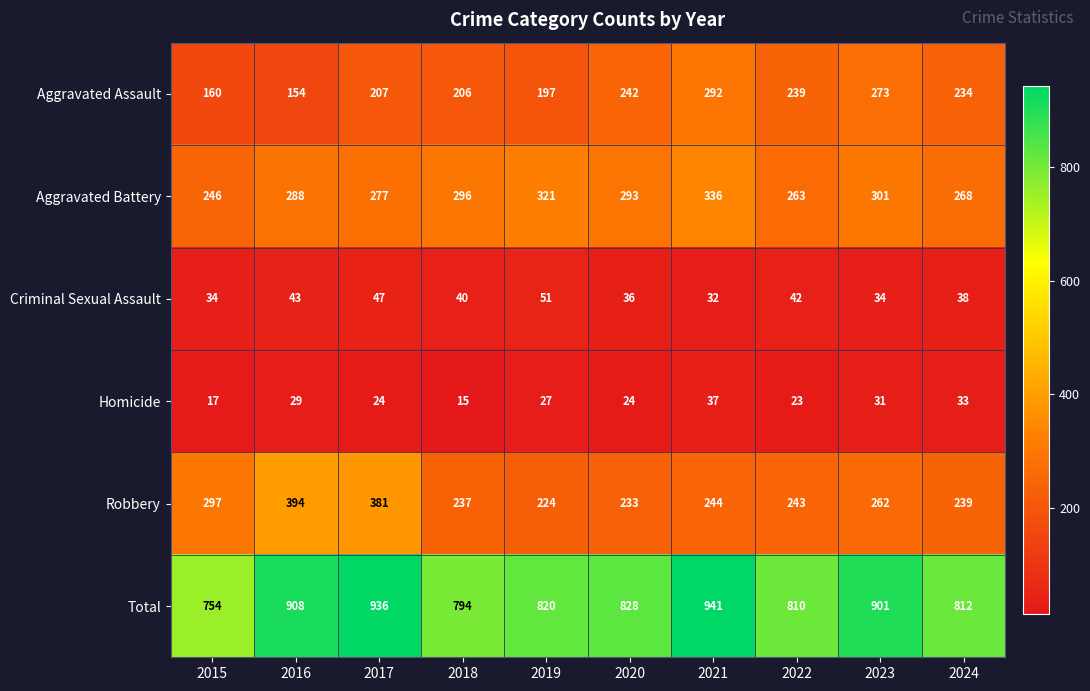

Which series has the largest total across all categories?

Total